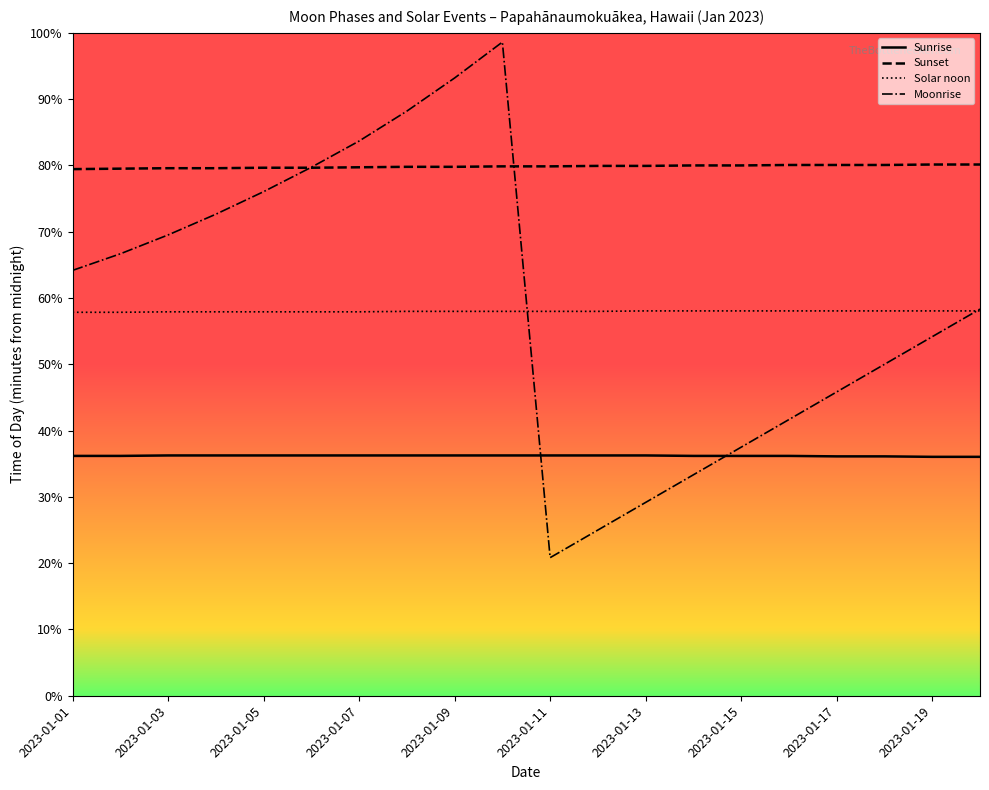

How many values in the Moonrise series are below 64?

10